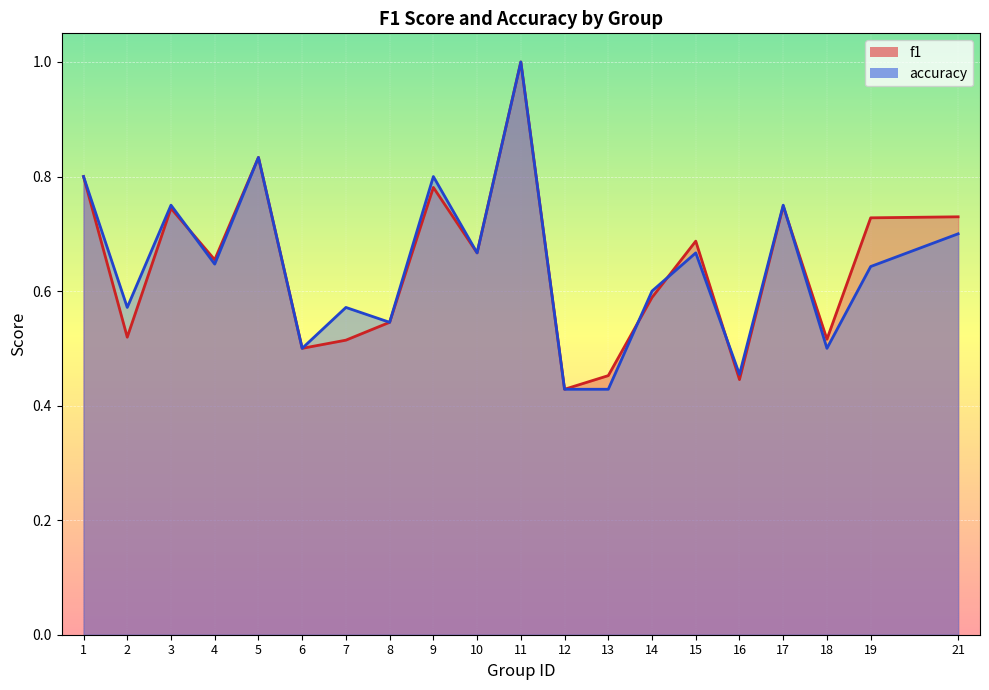

How many distinct data groups are displayed?

2